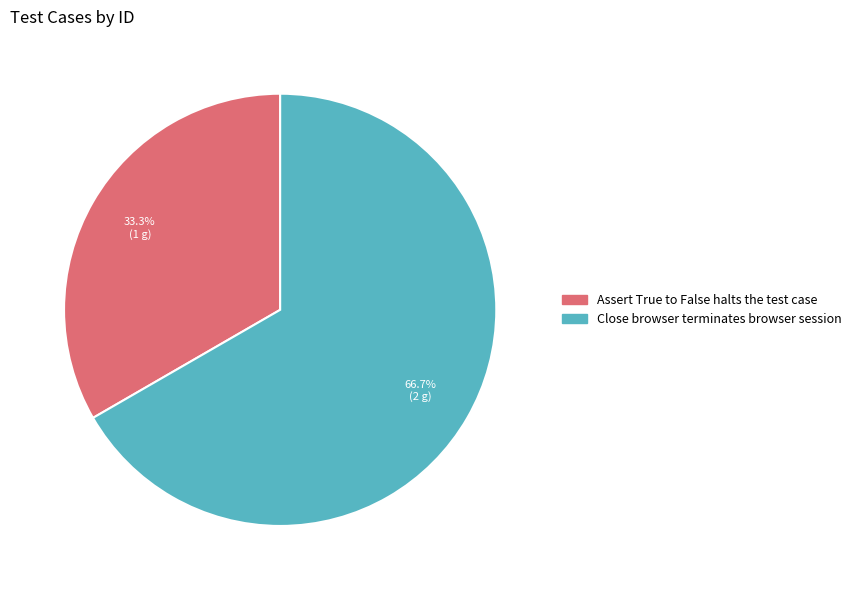

What is the ratio of the value at Assert True to False halts the test case to the value at Close browser terminates browser session?

0.5